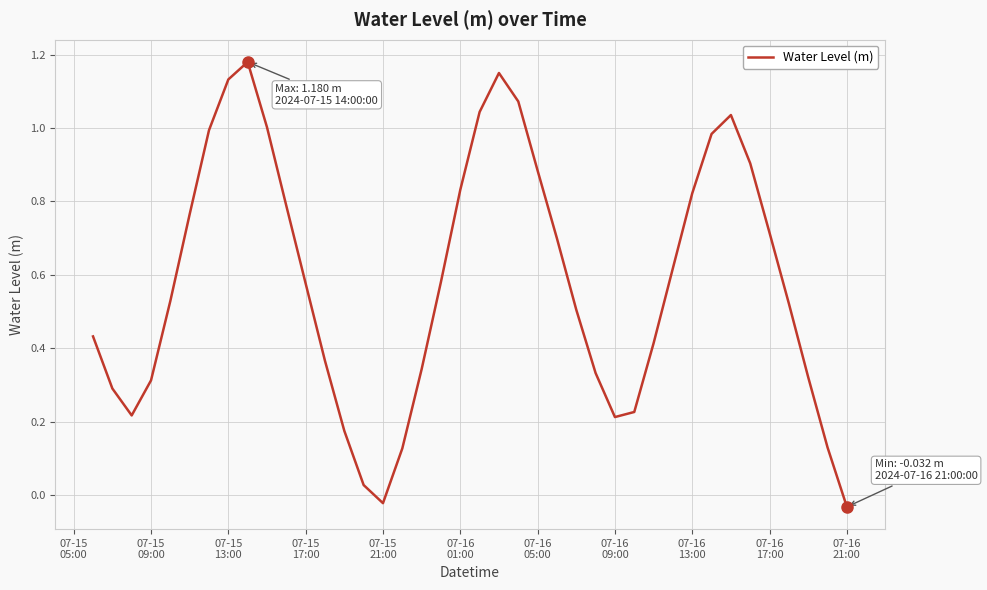

Is this an area chart (filled region under the line)?

No